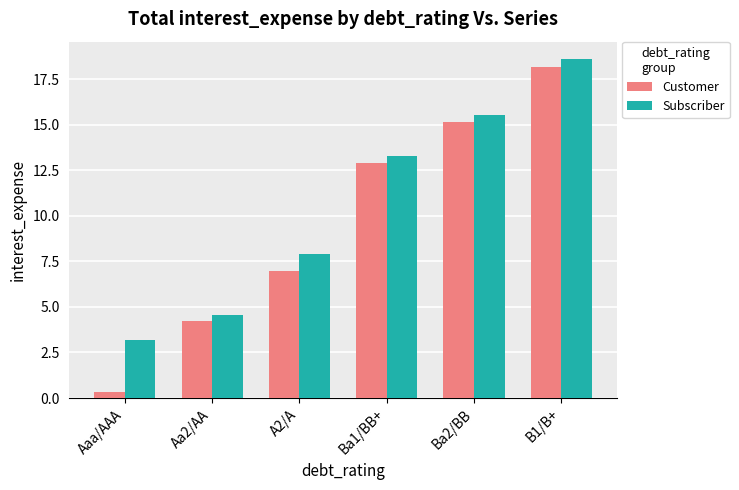

Which category has the lowest value in the Subscriber series?

Aaa/AAA